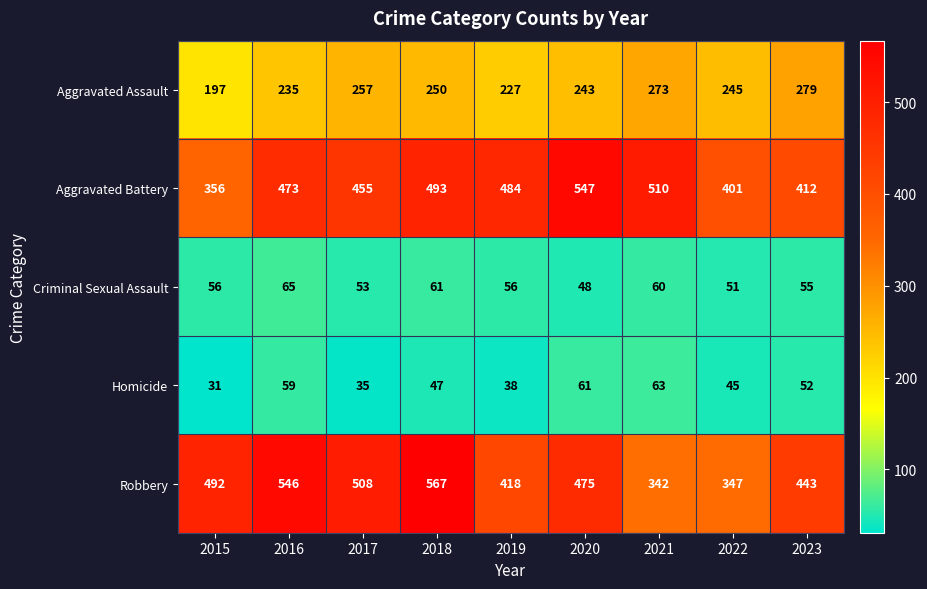

At which label does Robbery first exceed 475?

2015